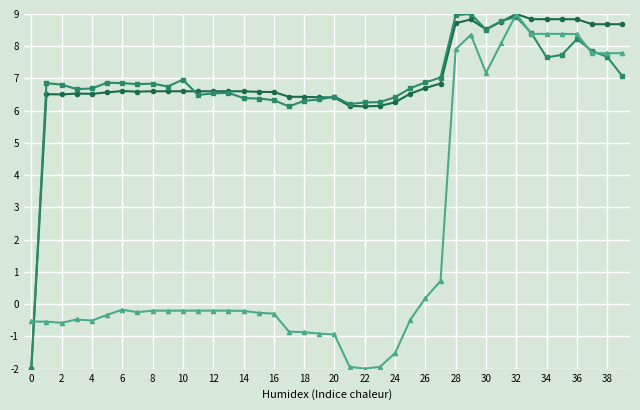

What is the greatest value displayed?

9.0